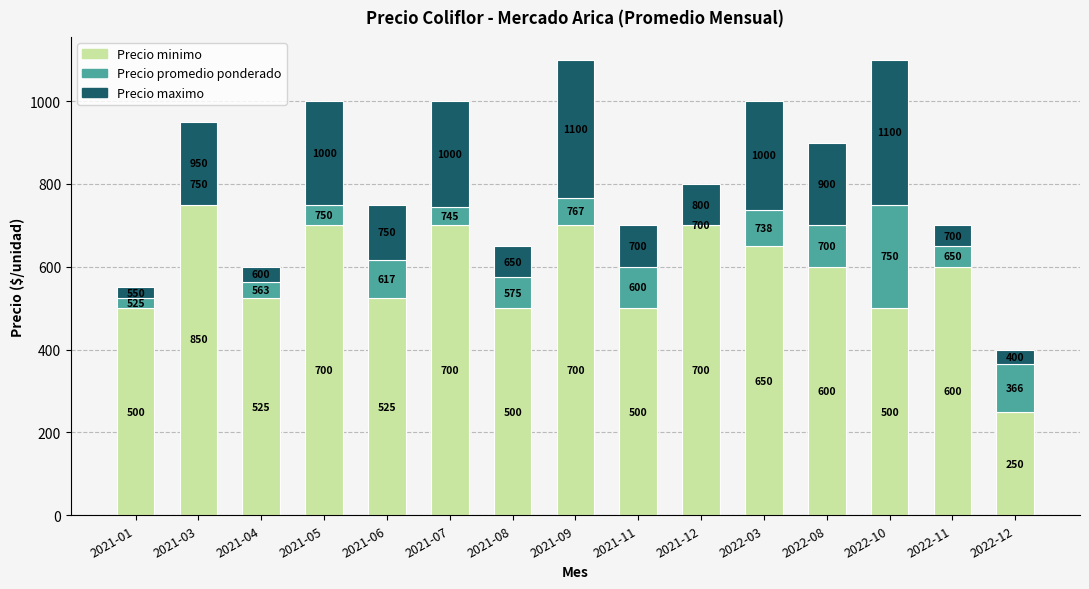

Reading left to right, transcribe all the data shown in this chart.

Precio minimo: 500	850	525	700	525	700	500	700	500	700	650	600	500	600	250
Precio promedio ponderado: 25	-100	38	50	92	45	75	67	100	0	88	100	250	50	116
Precio maximo: 25	200	37	250	133	255	75	333	100	100	262	200	350	50	34